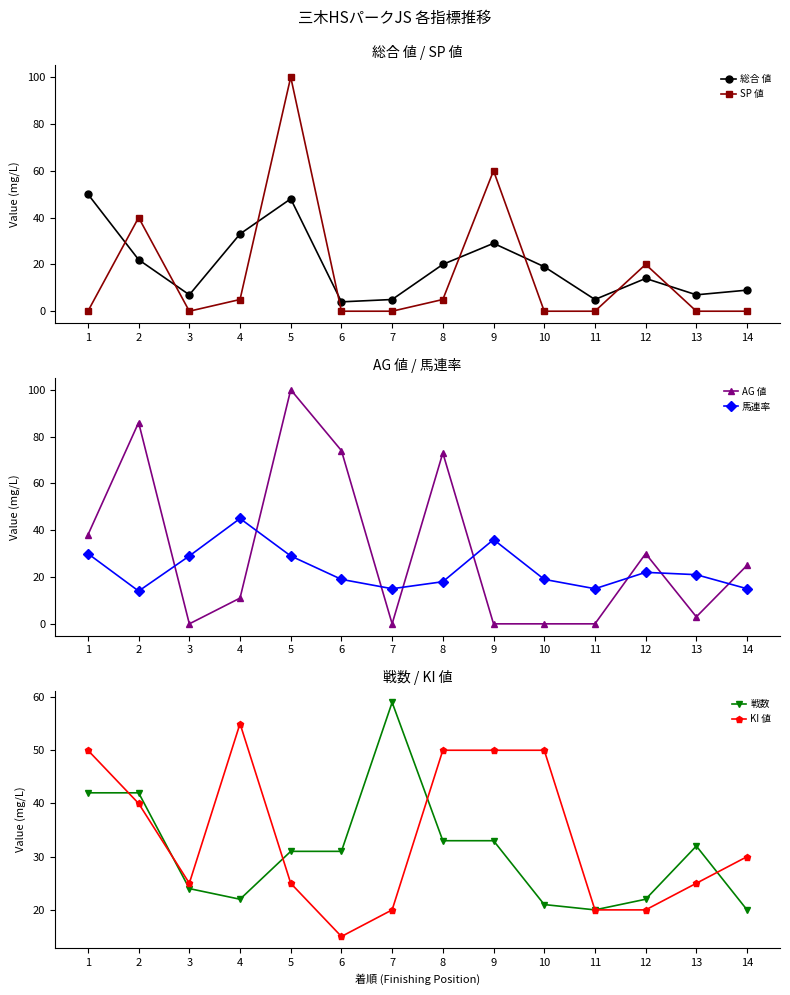

What is the lowest value of the 戦数 series?

20